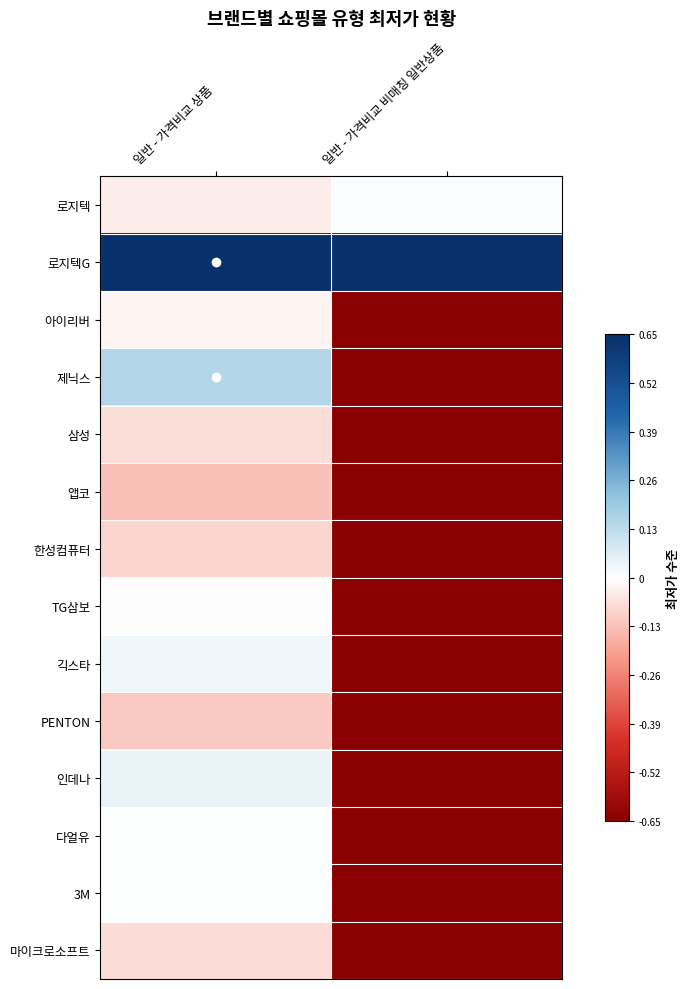

At which category is the sum across all series the highest?

일반 - 가격비교 상품